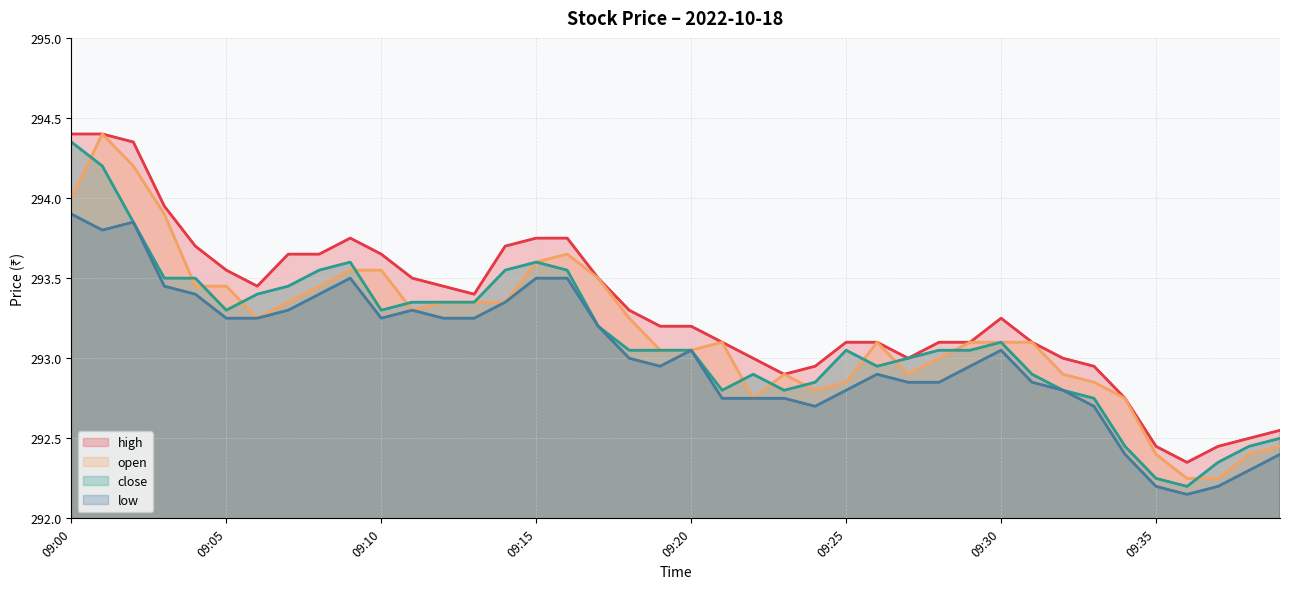

Rank the series at 13 from lowest to highest value.

low, open, close, high